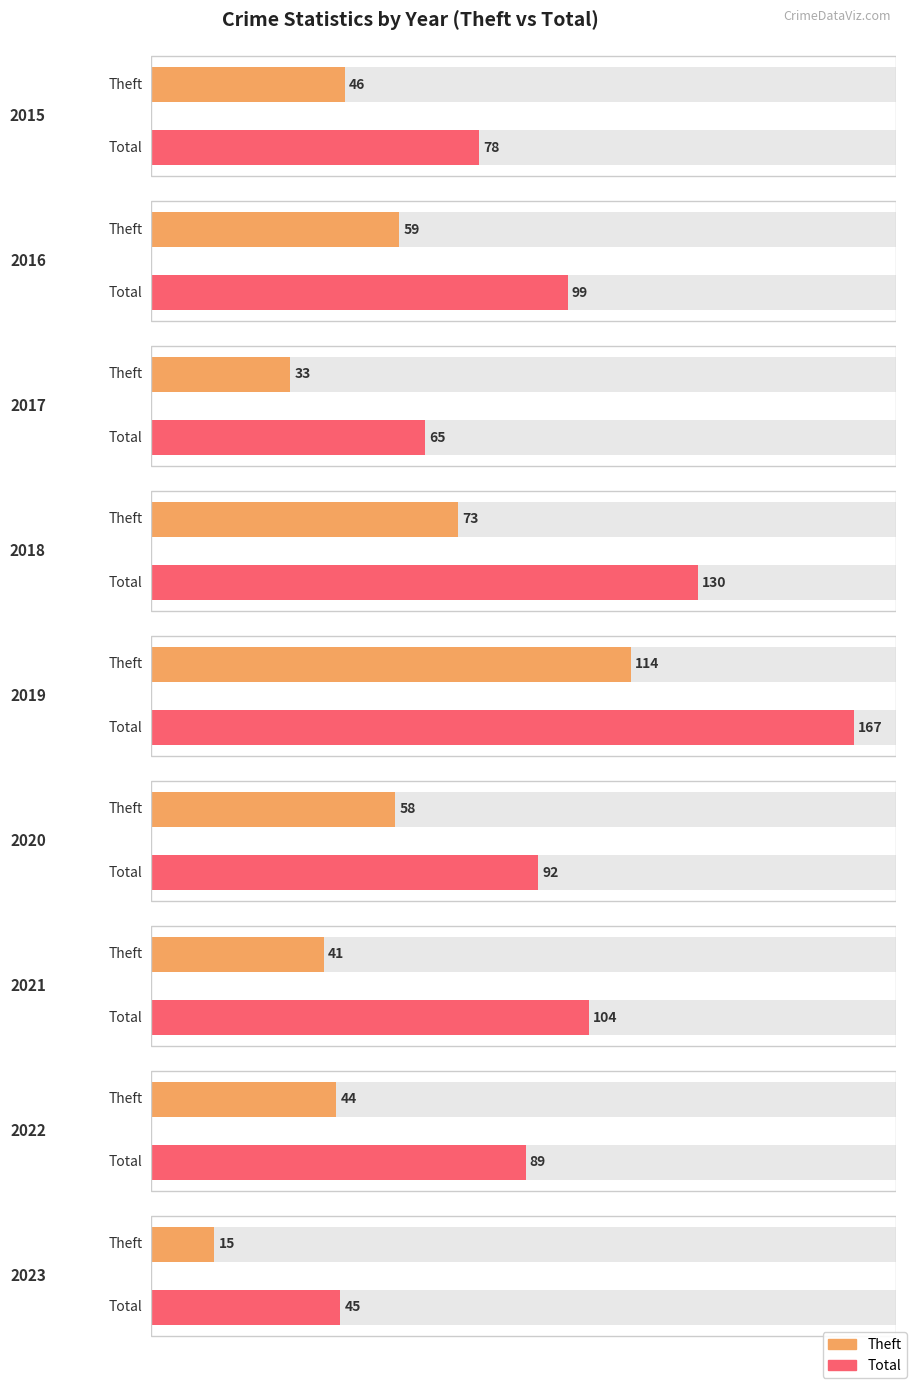

Between 2015 and 2020, which series saw the biggest shift?

Total